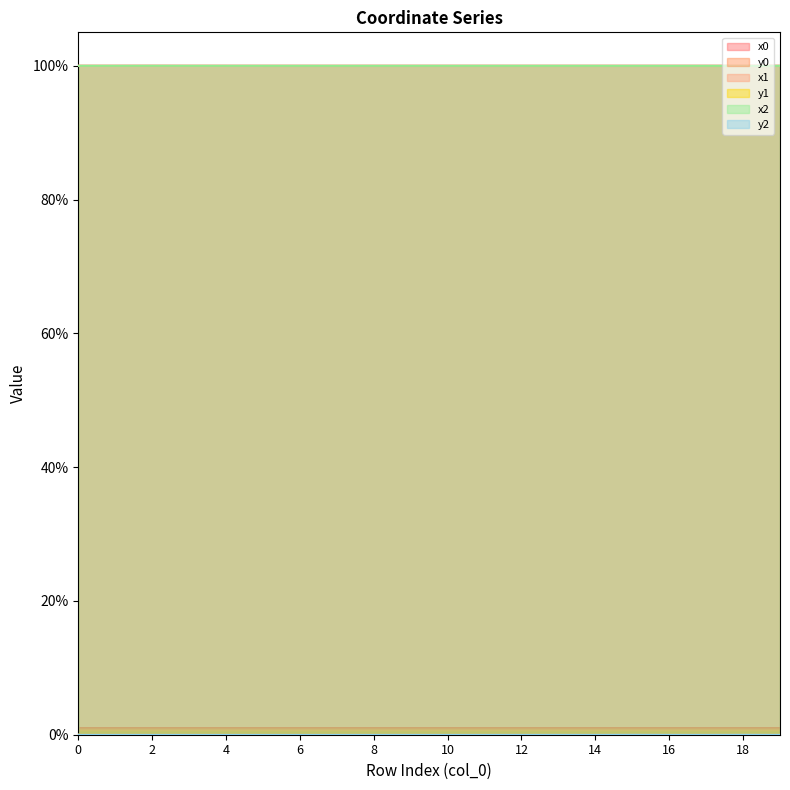

What is the value of the x0 point at the 2nd from the left?

100.0